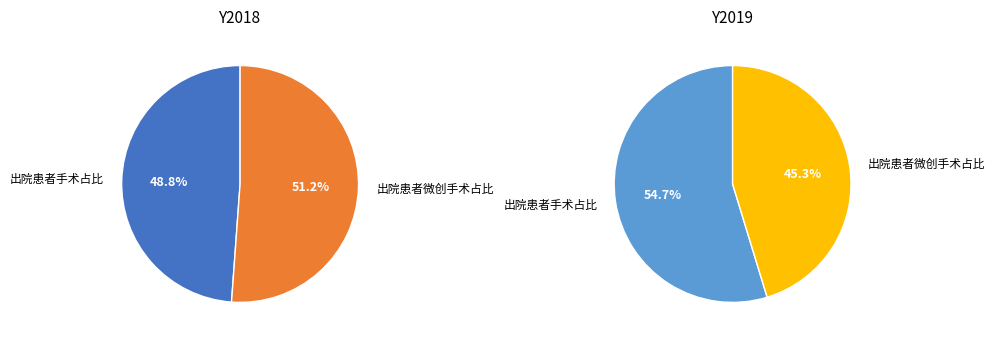

To the nearest percent, what is the combined percentage of 出院患者手术占比 and 出院患者微创手术占比?

100%